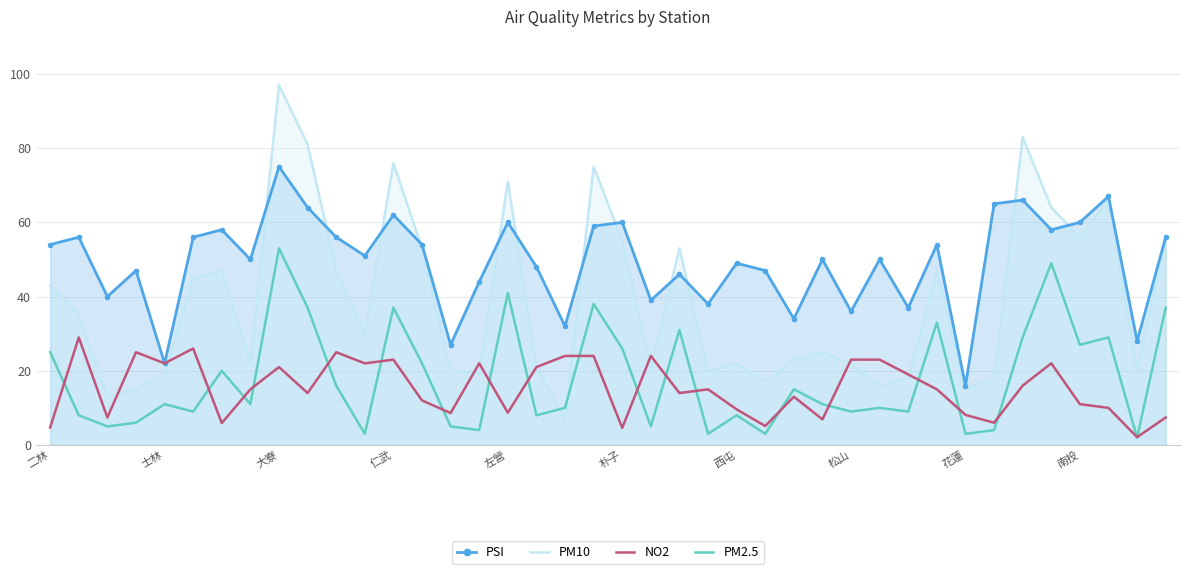

What is the spread (max minus min) of values at 左營?

62.3